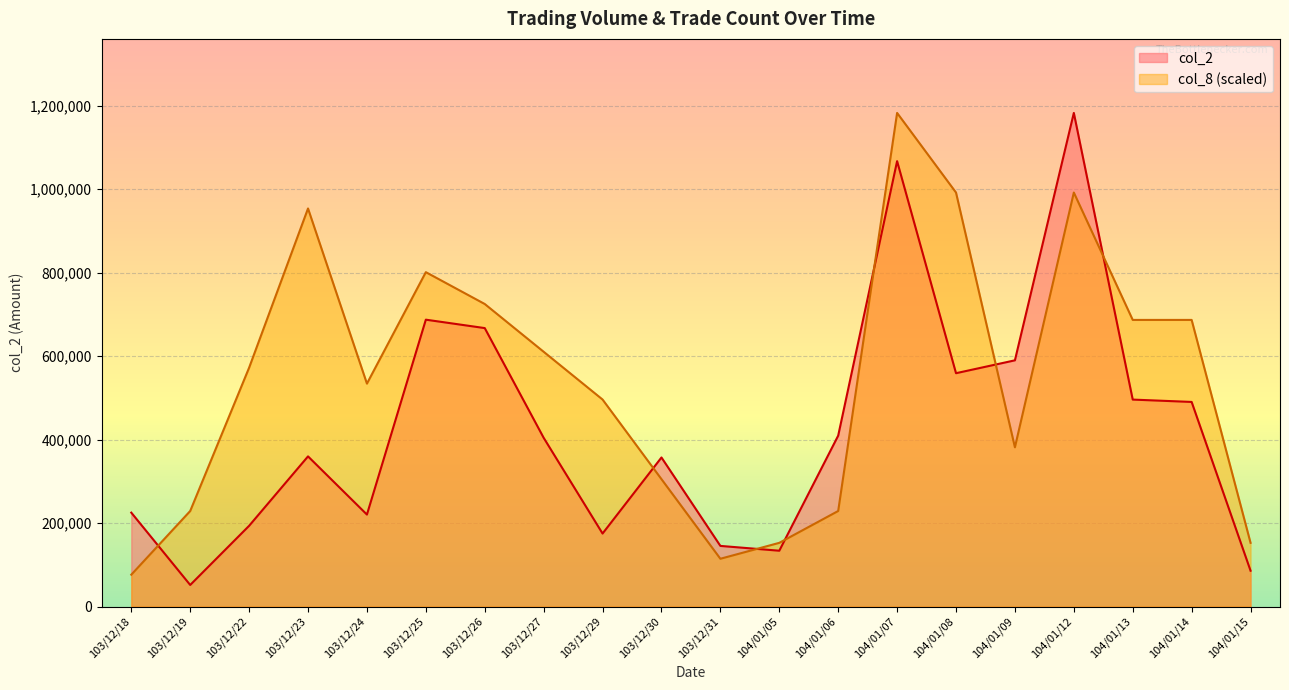

Reading left to right, transcribe all the data shown in this chart.

col_2: 225000.0	51670.0	193470.0	359830.0	220390.0	687460.0	667300.0	404400.0	174920.0	357200.0	145280.0	133740.0	409540.0	1067380.0	559170.0	590040.0	1182950.0	495950.0	490300.0	85840.0
col_8: 76319.4	228958.1	572395.2	953991.9	534235.5	801353.2	725033.9	610554.8	496075.8	305277.4	114479.0	152638.7	228958.1	1182950.0	992151.6	381596.8	992151.6	686874.2	686874.2	152638.7